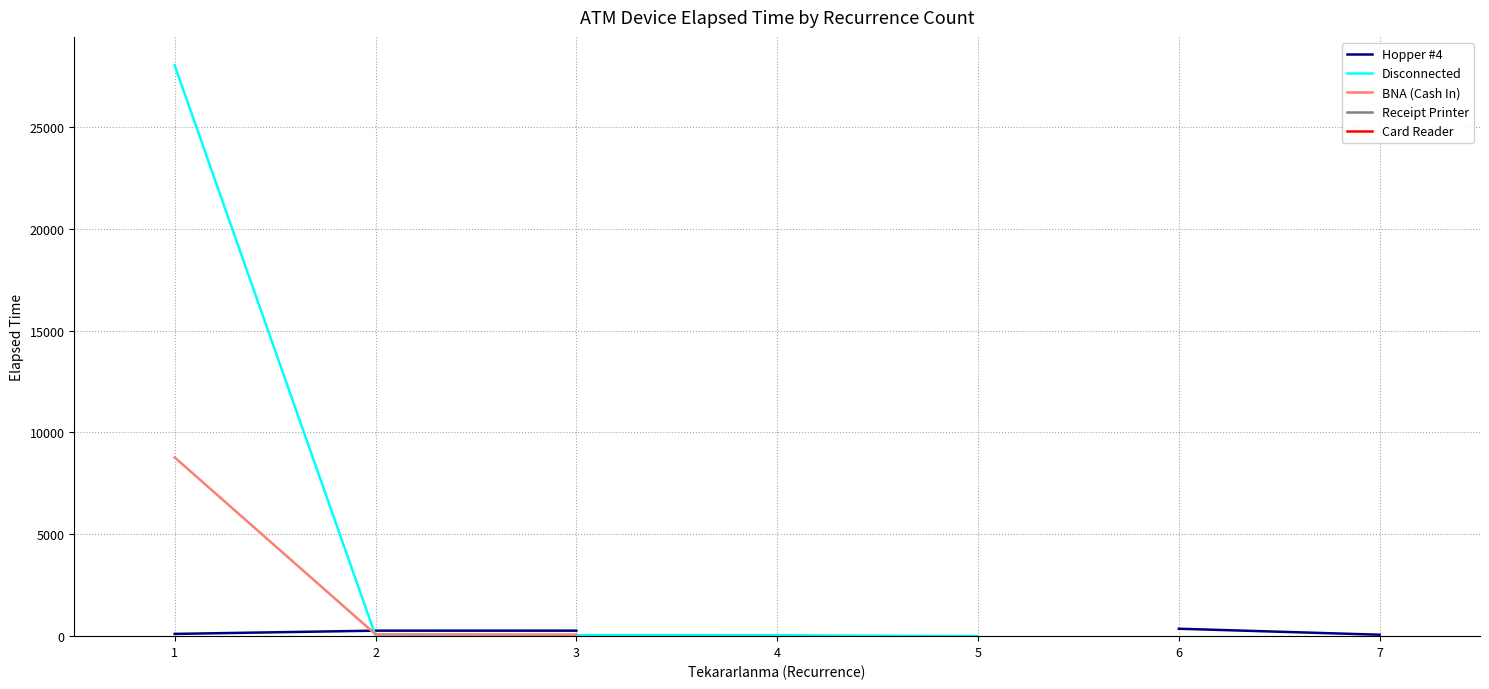

After their last crossing, which series has the higher values: Hopper #4 or BNA (Cash In)?

Hopper #4